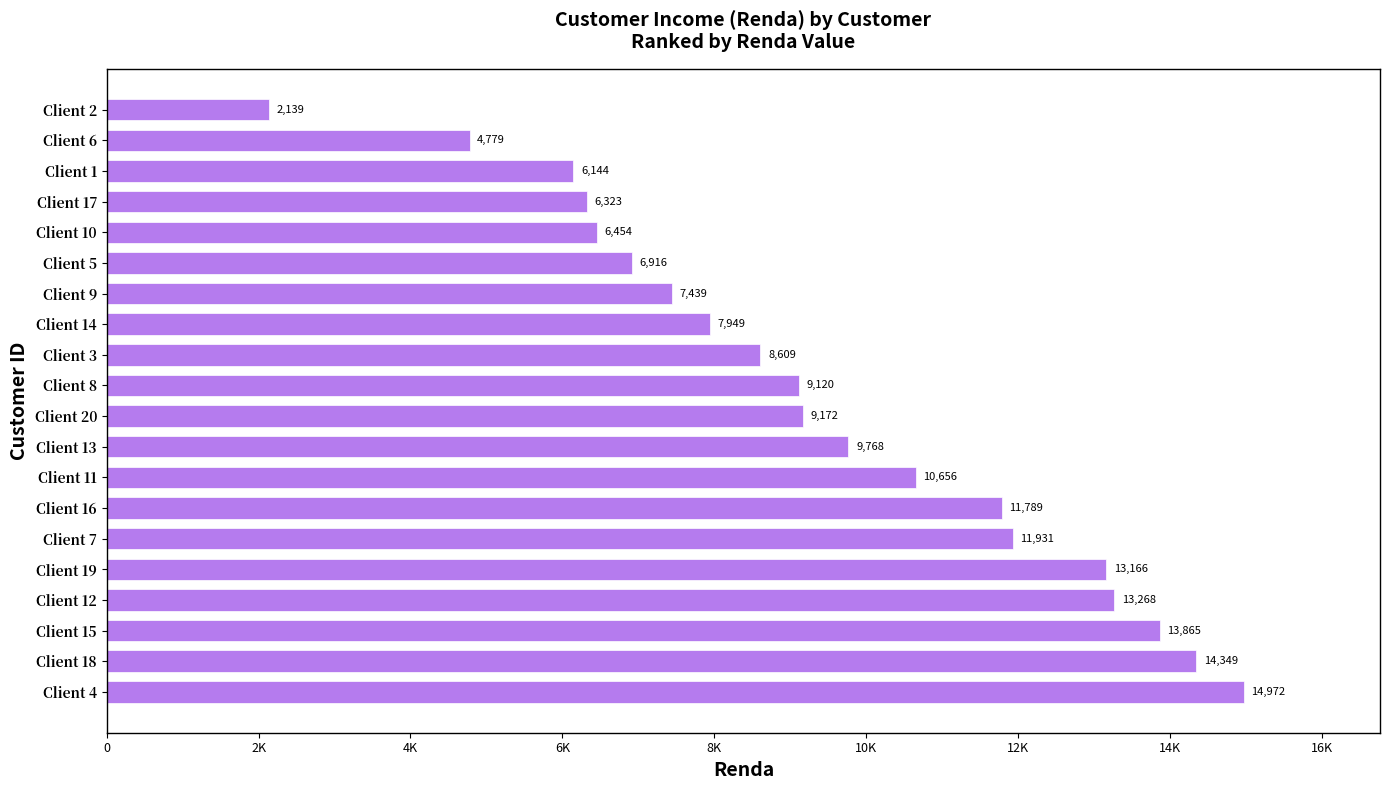

What is the average value?

9440